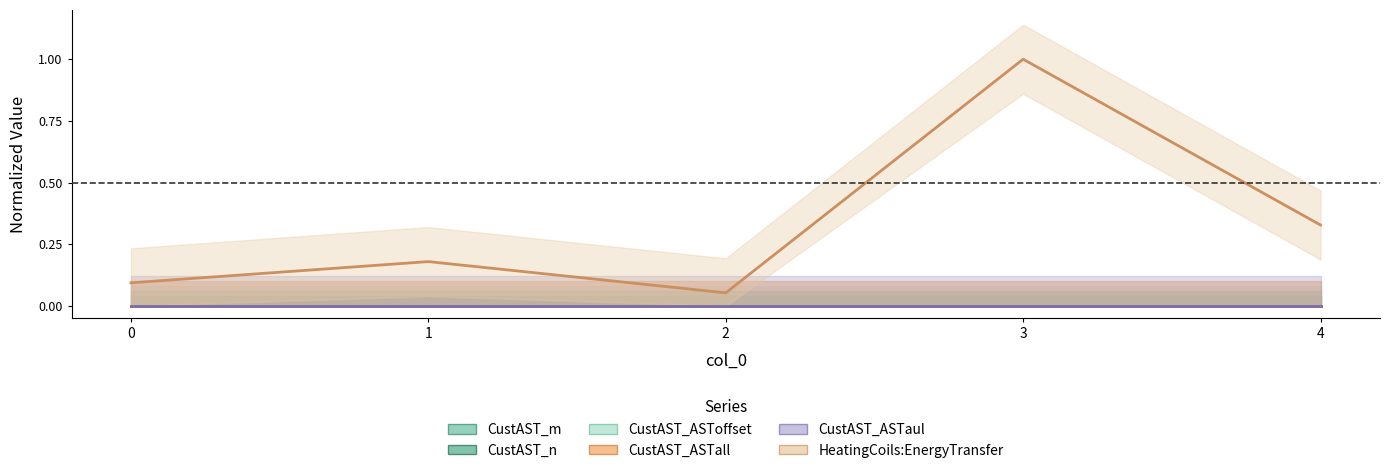

Which series has the largest total across all categories?

HeatingCoils:EnergyTransfer